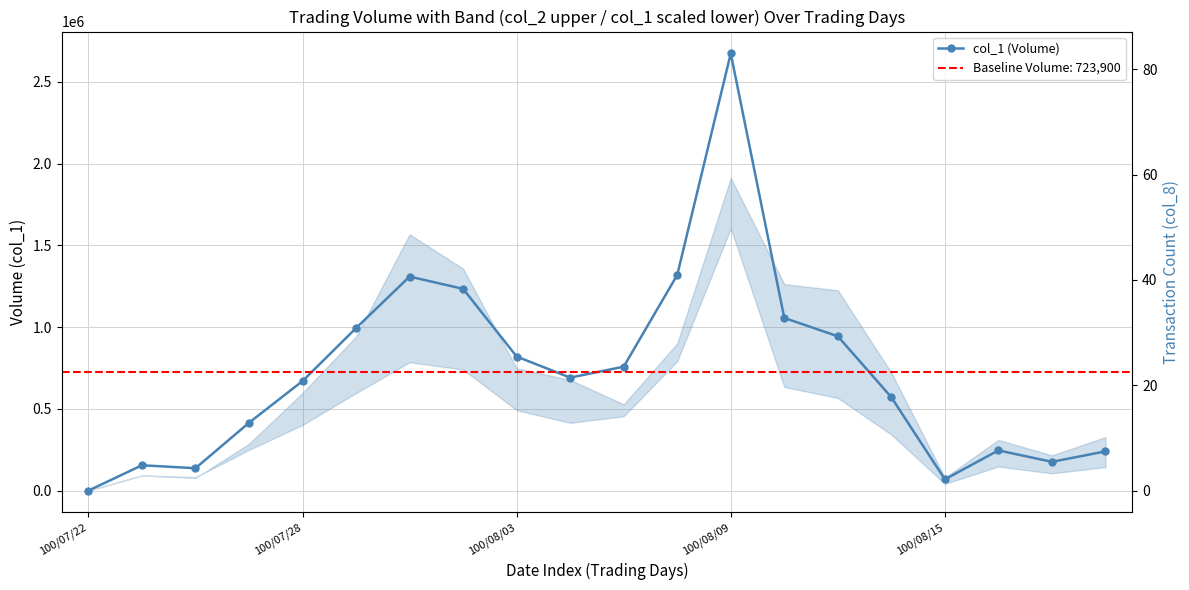

What value does the data have at 11?

1319000